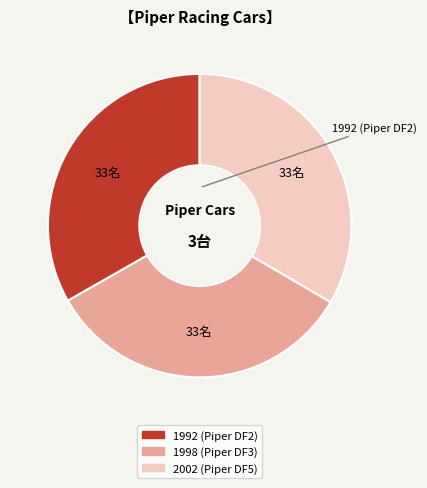

What is the ratio of the value at 1992 (Piper DF2) to the value at 1998 (Piper DF3)?

1.0